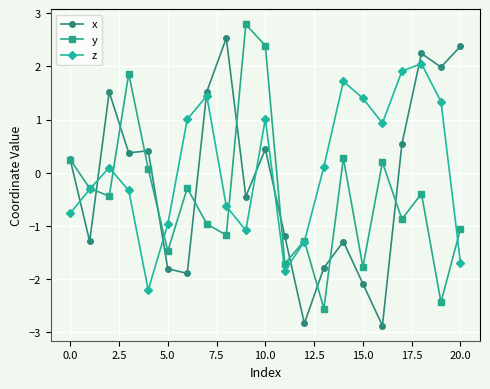

How many interior local peaks does the z series have?

5